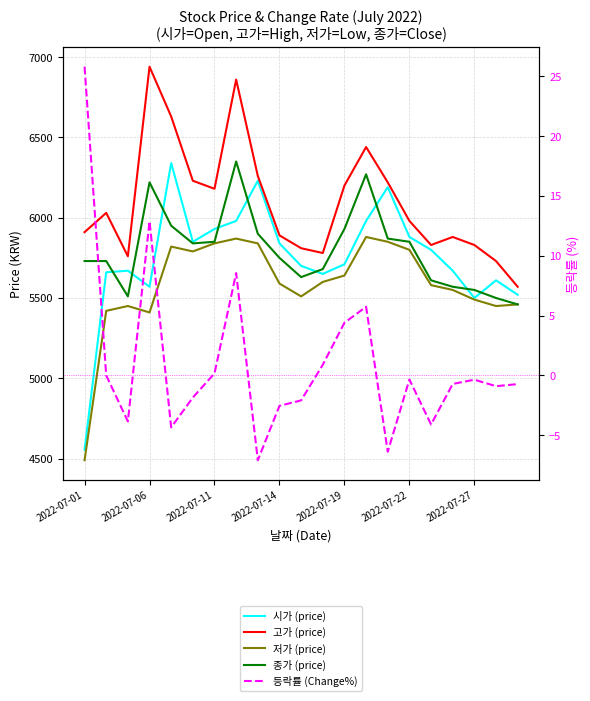

Does the chart have visible grid lines?

Yes